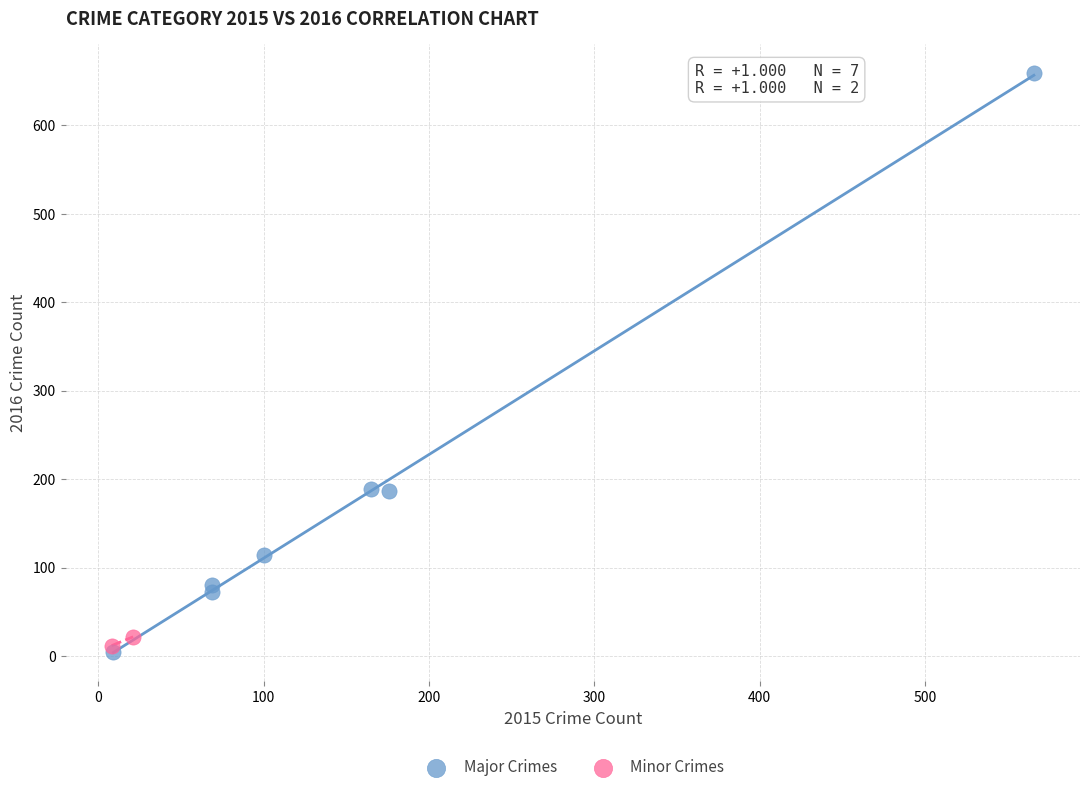

Which series contains the highest Y value?

Major Crimes